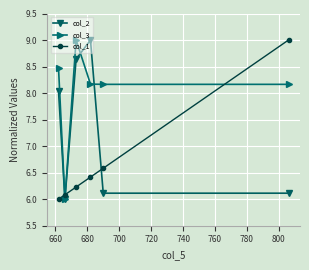

Which series has the largest total across all categories?

col_3